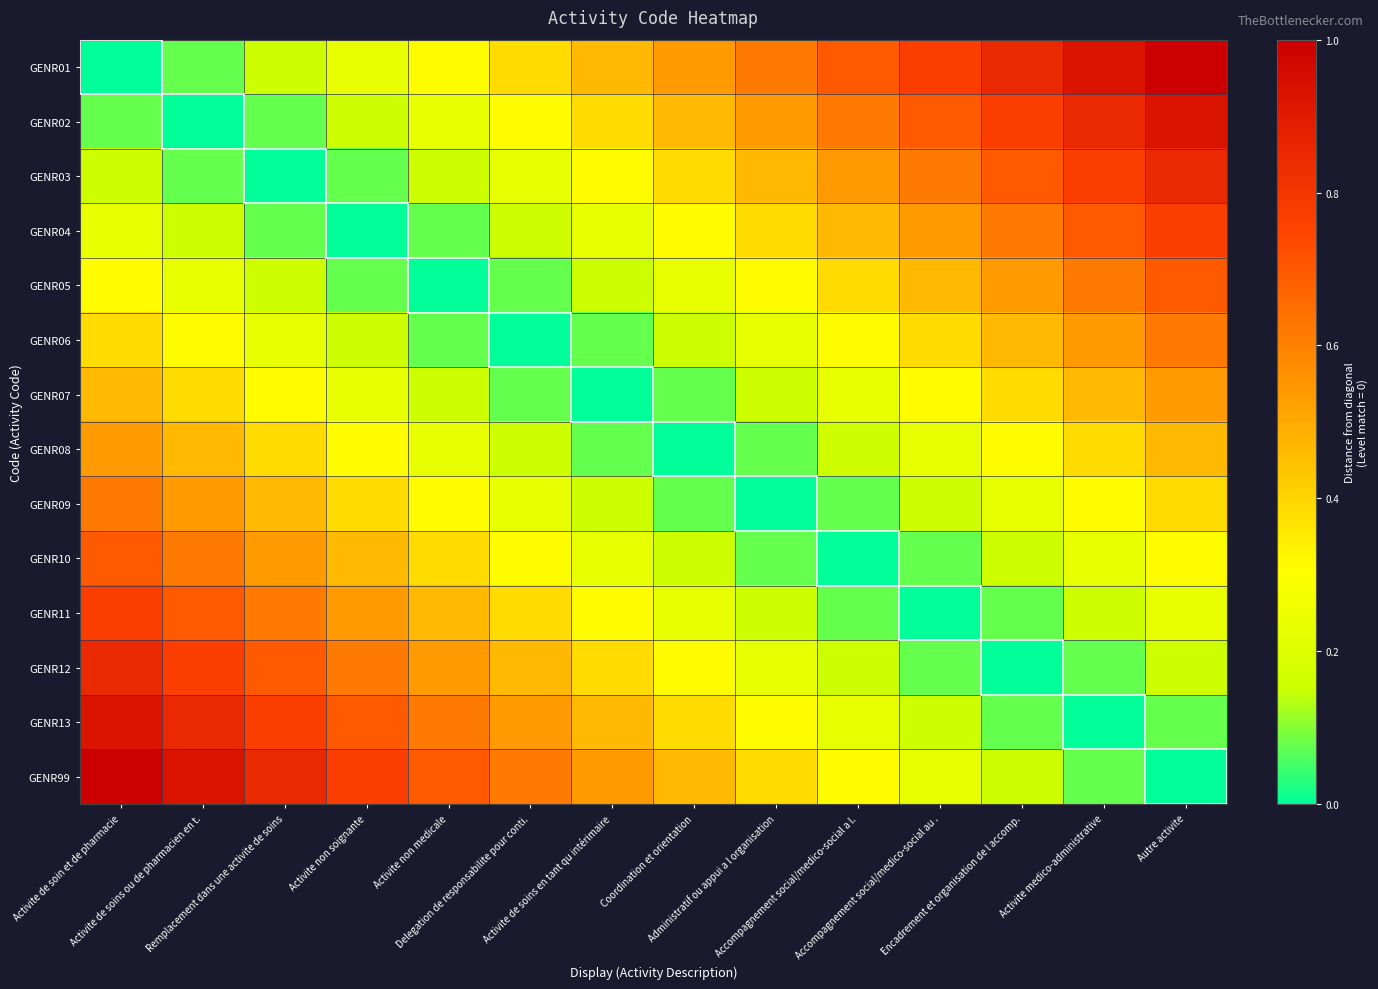

Which category has the lowest value across all series?

Activite de soin et de pharmacie